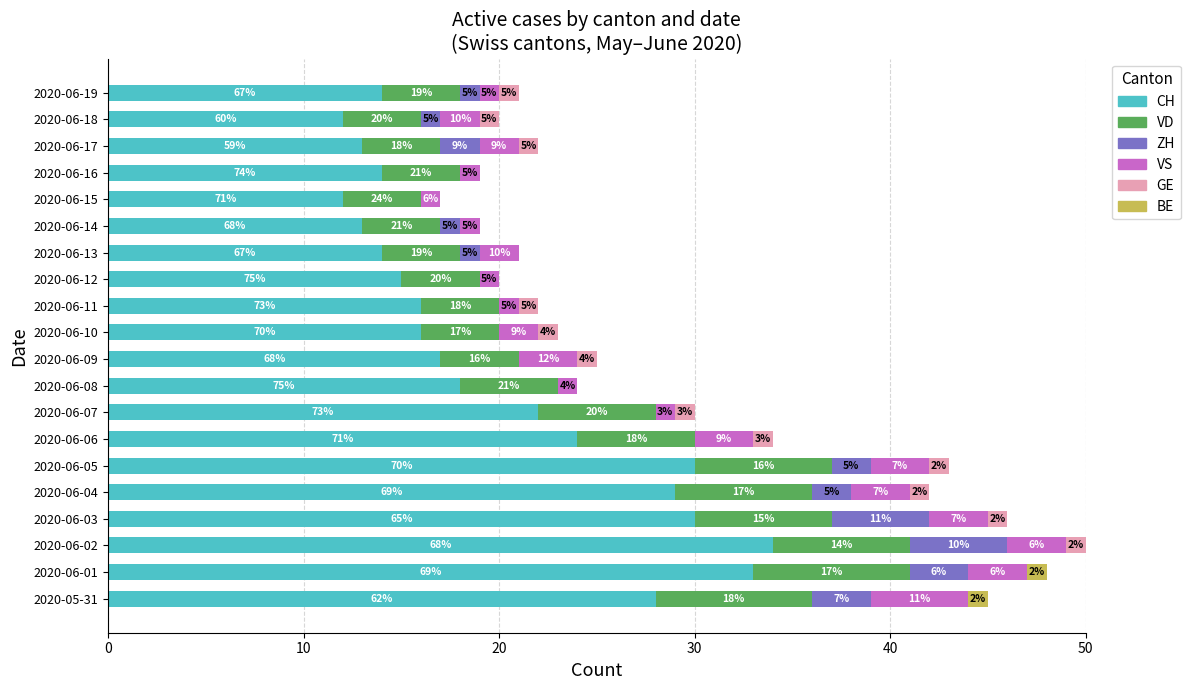

The value of CH at 2020-06-19 is 4. True or false?

False